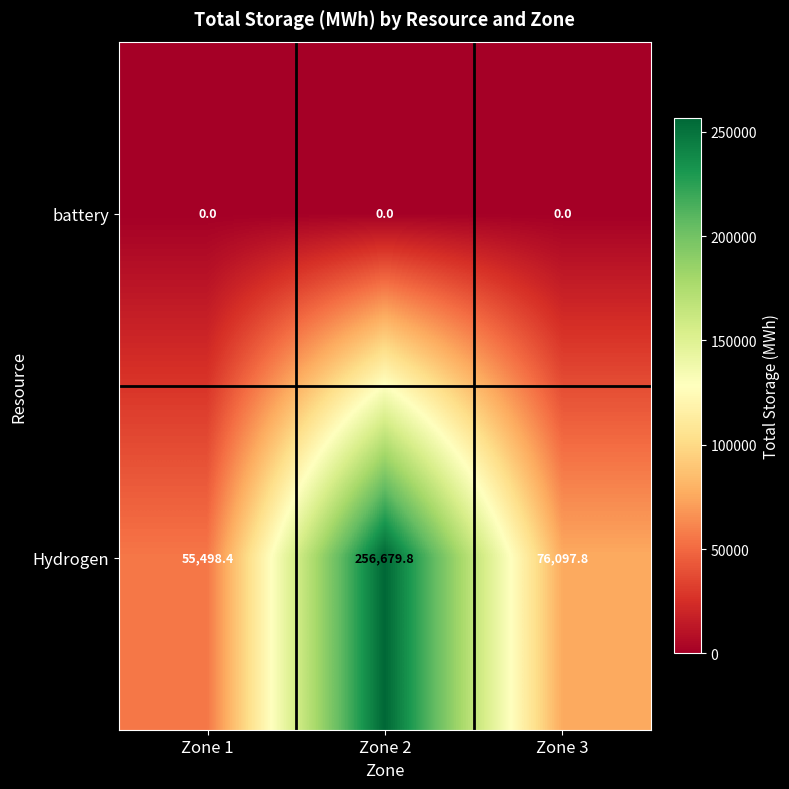

Which series has the widest spread of values?

Hydrogen